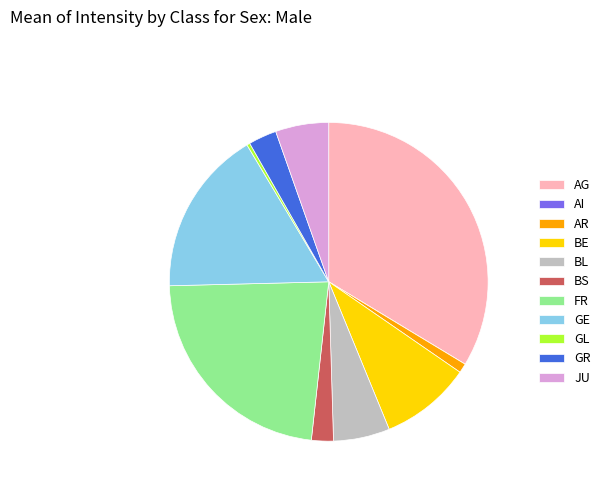

What is the ratio of the value at JU to the value at GL?

17.0